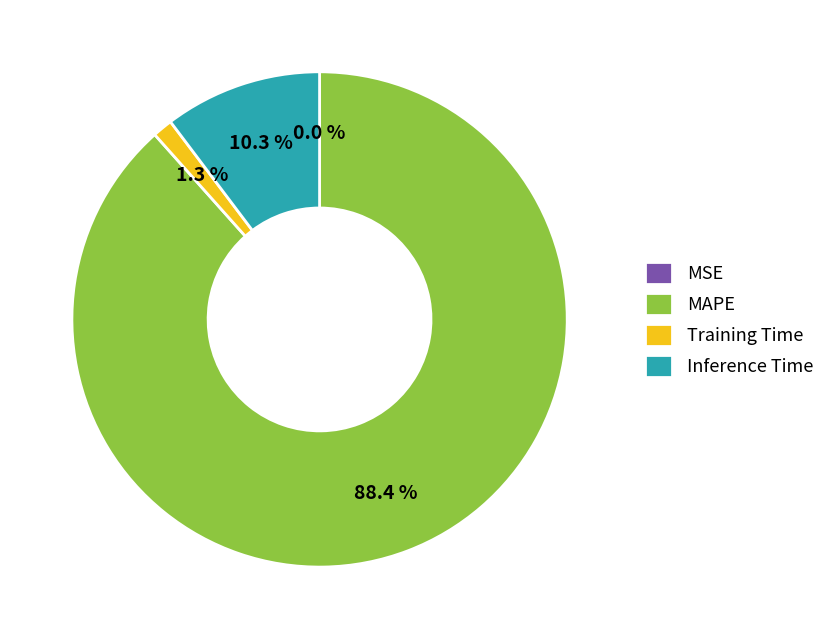

What is the largest slice in the pie chart?

MAPE